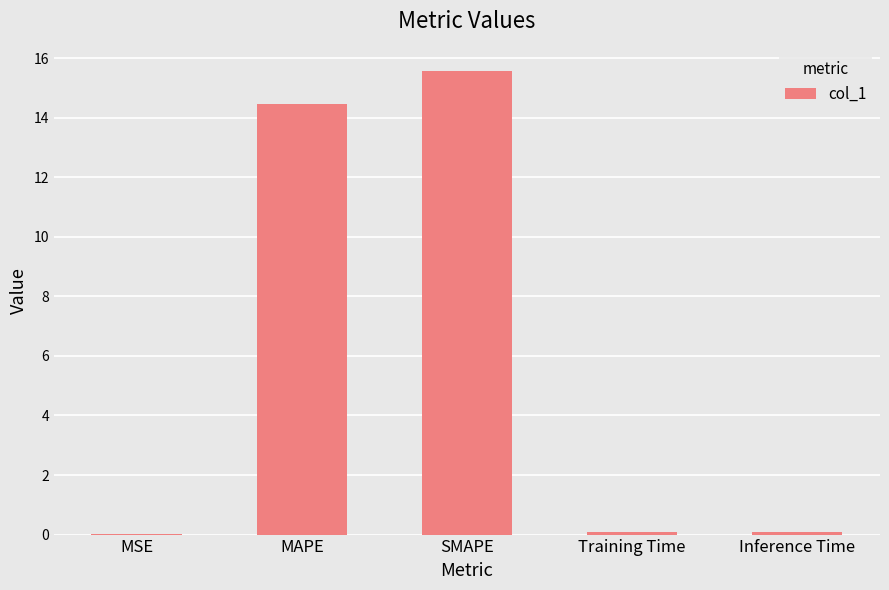

Is it true that the value at SMAPE is 15.6?

True